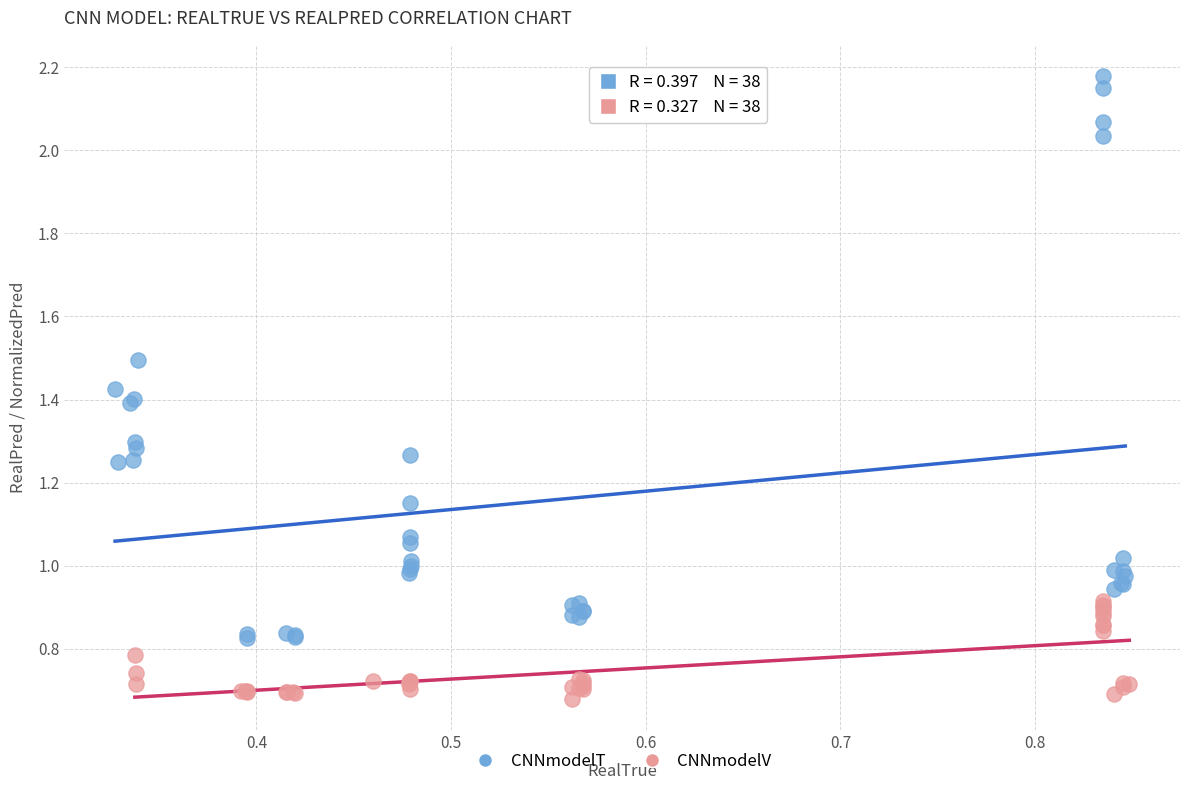

Which series contains the lowest Y value?

CNNmodelV